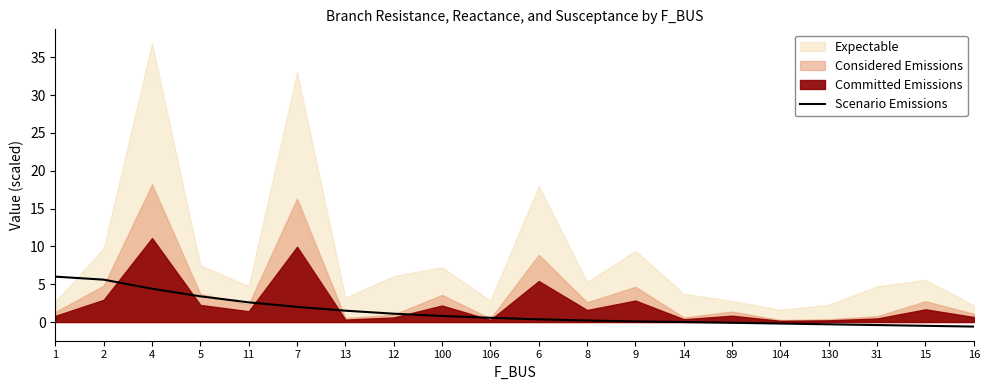

Between 13 and 11, which is larger?

11